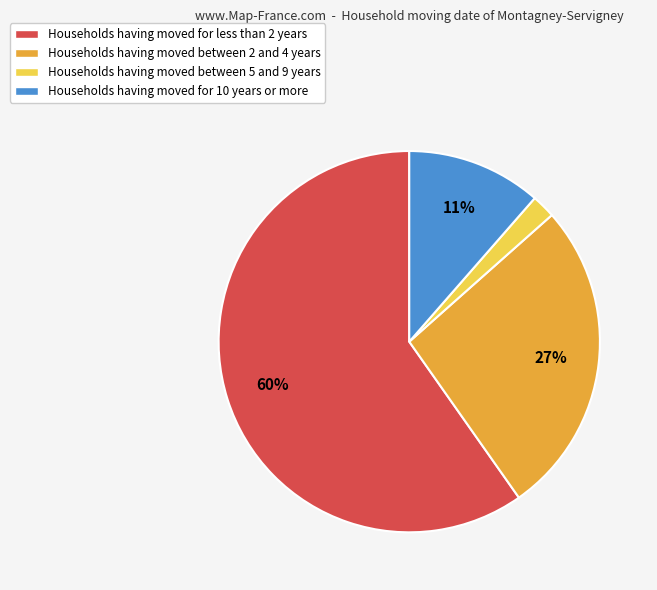

Is there a majority slice in this chart?

Yes